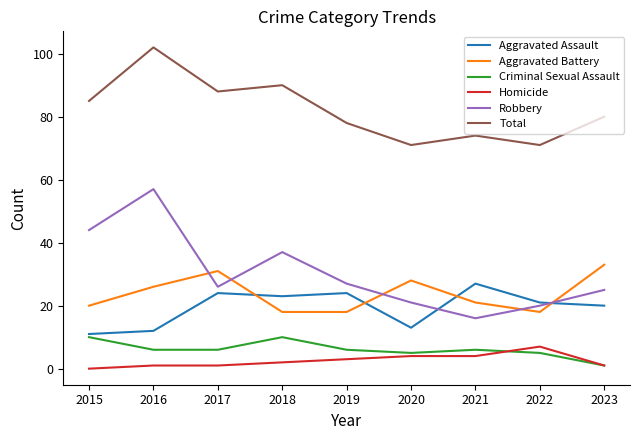

What is the highest value of the Total series?

102